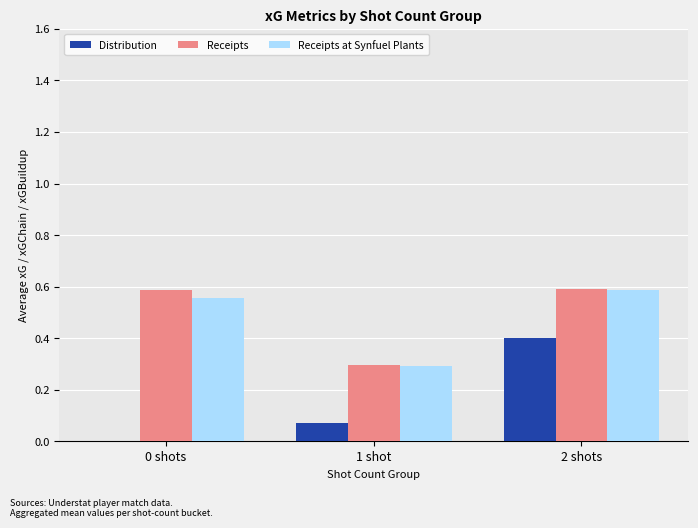

True or false: Receipts at Synfuel Plants has a value of 0.4 at 1 shot.

False